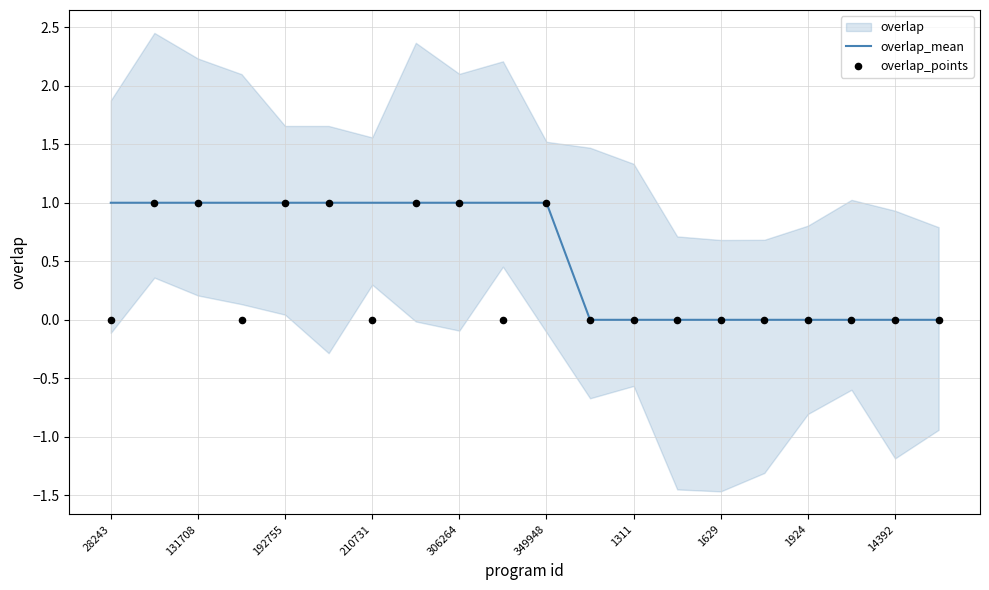

The value of overlap_mean at 306264 is 1.3. True or false?

False